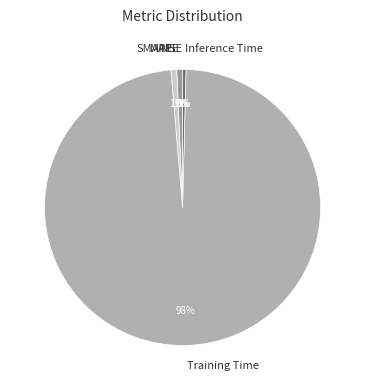

What is the majority slice?

Training Time